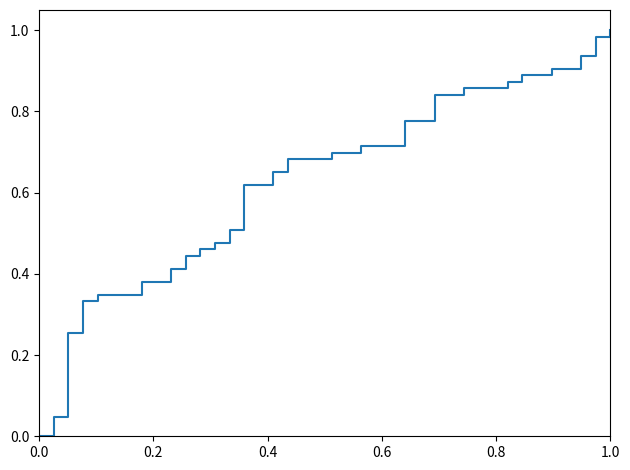

Does the chart have visible grid lines?

No